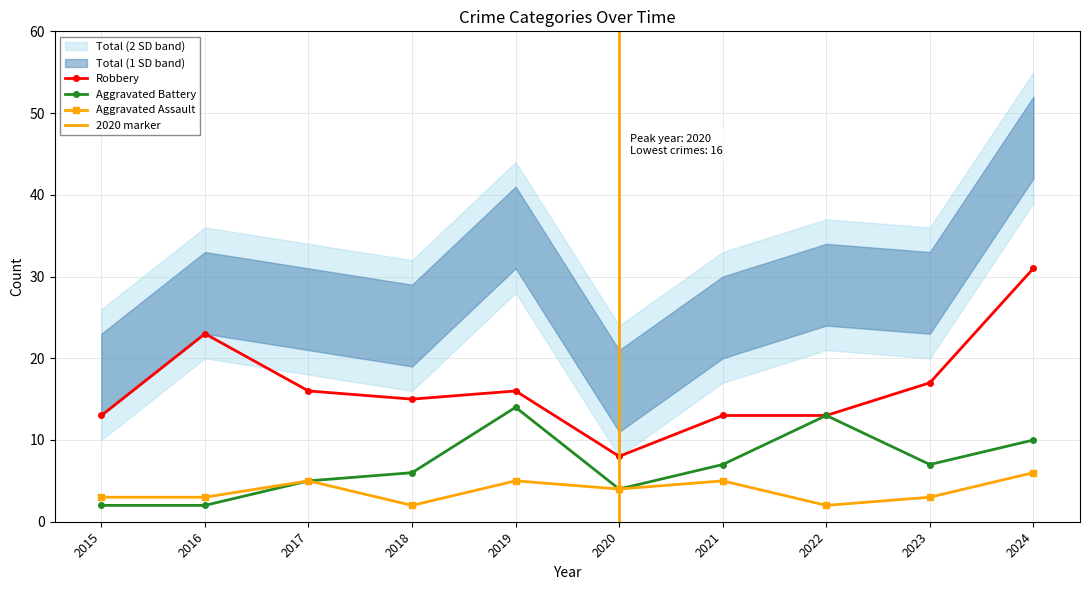

Which category has the lowest value in the Robbery series?

2020